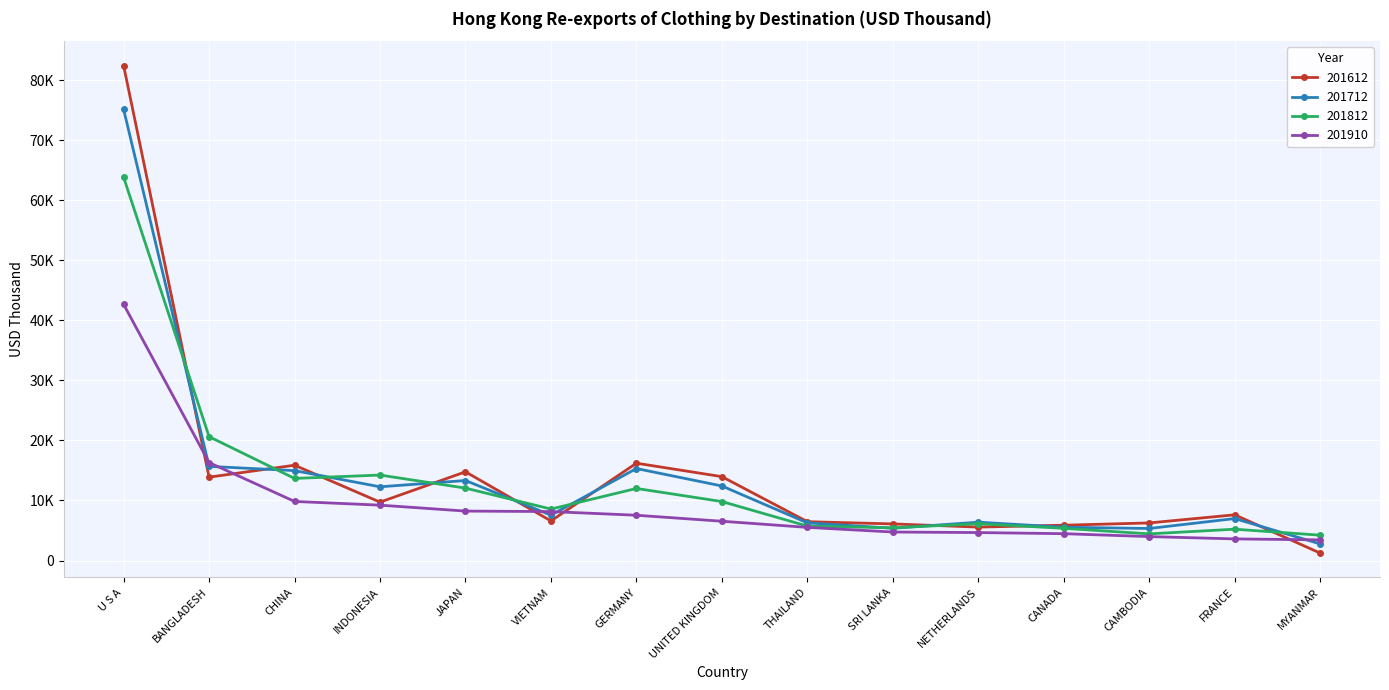

What are all the series names shown in the legend?

201612, 201712, 201812, 201910